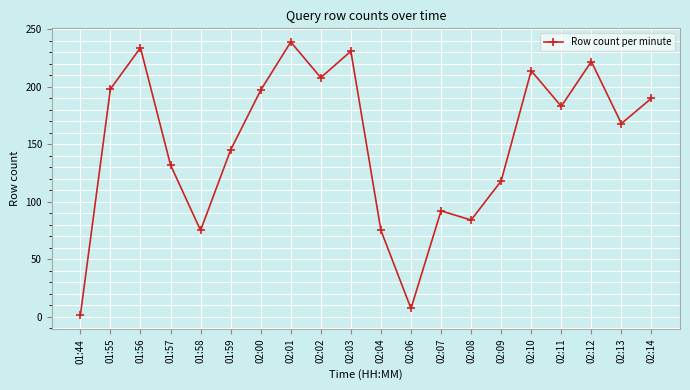

Does the chart display data point markers on the line(s)?

Yes